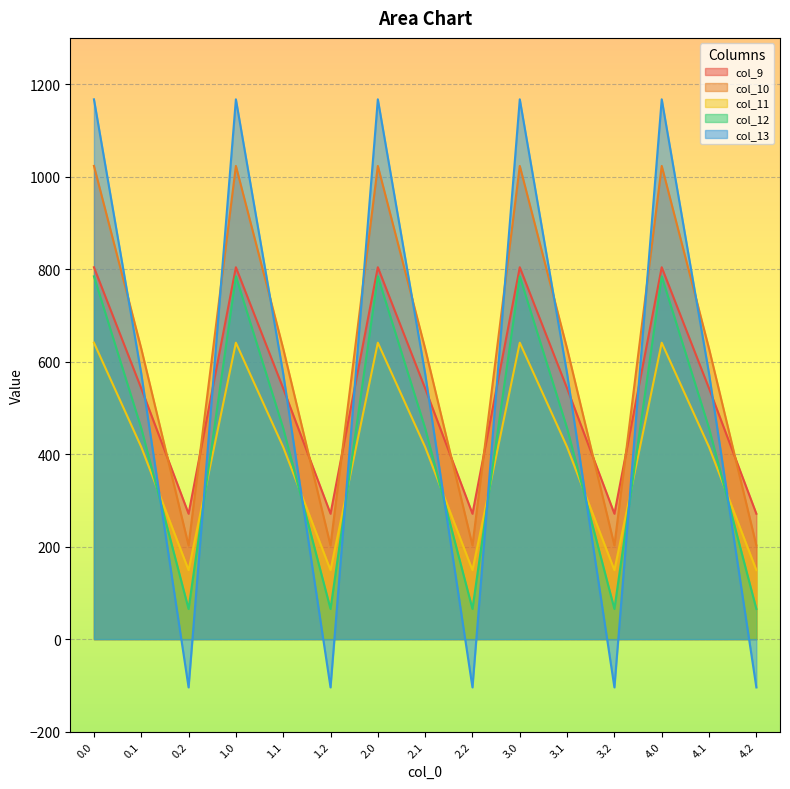

What is the average value of the col_12 series?

435.2